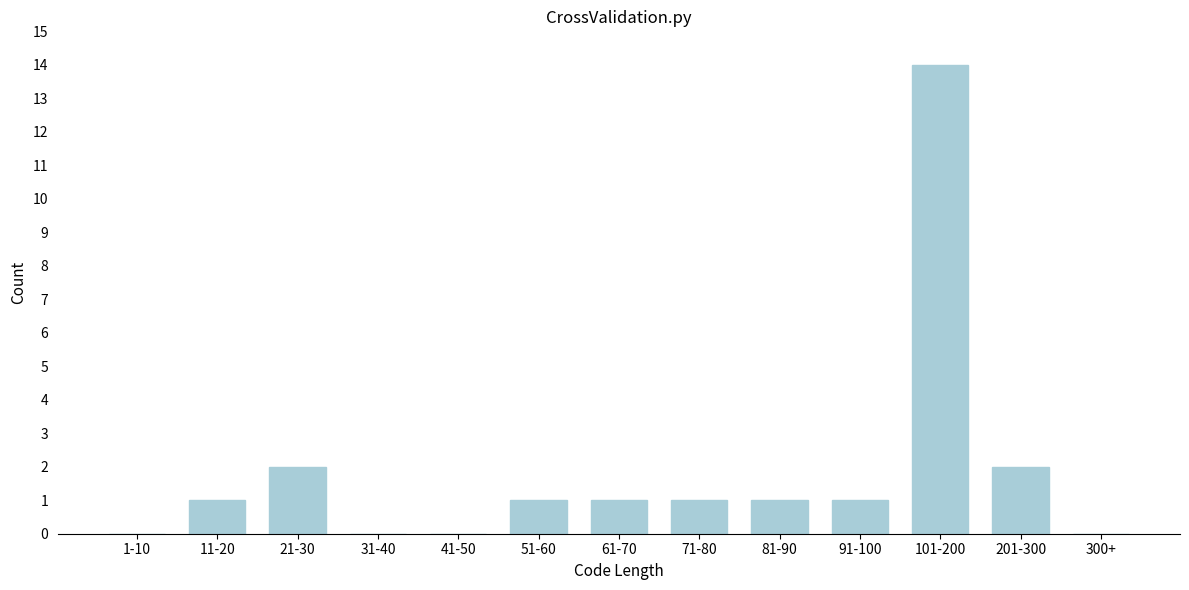

Reading left to right, list all the values displayed in this chart.

1-10=0	11-20=1	21-30=2	31-40=0	41-50=0	51-60=1	61-70=1	71-80=1	81-90=1	91-100=1	101-200=14	201-300=2	300+=0